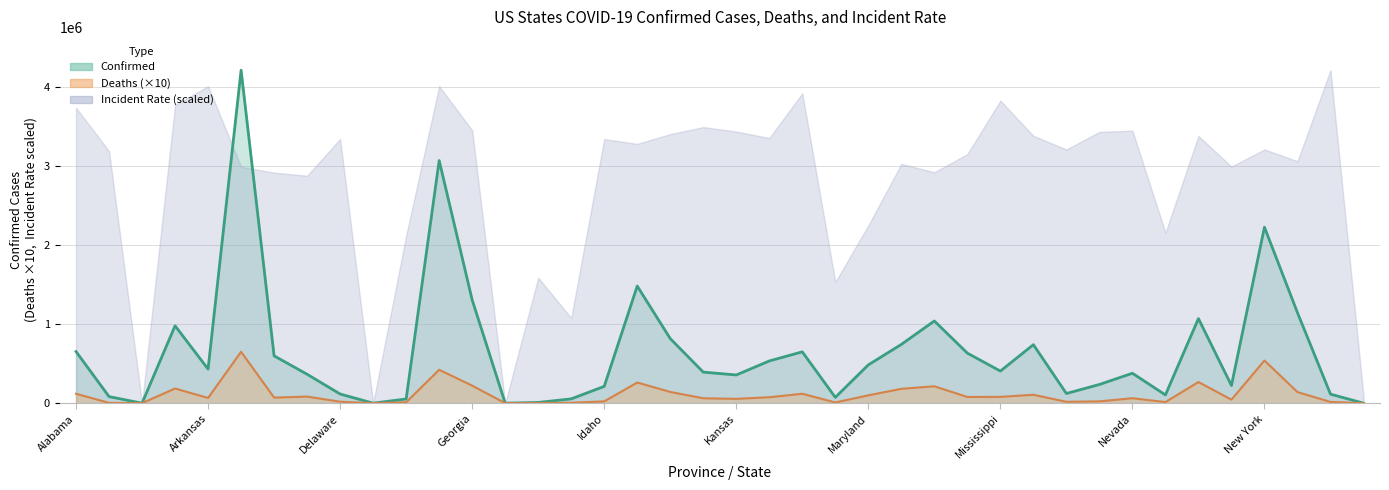

The Confirmed series shows 145 at Grand Princess. True or false?

False